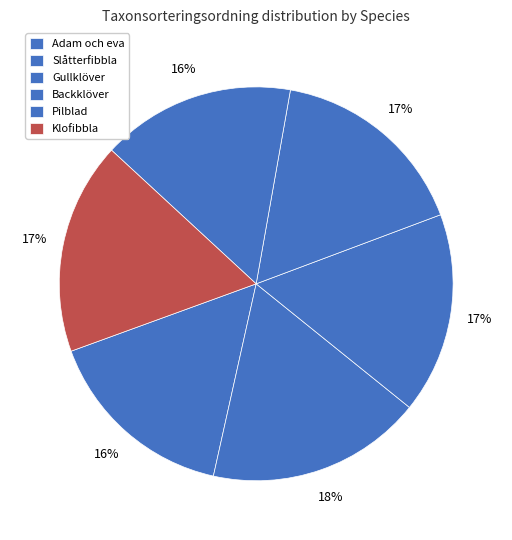

What is the change in value from Gullklöver to Pilblad?

-3557